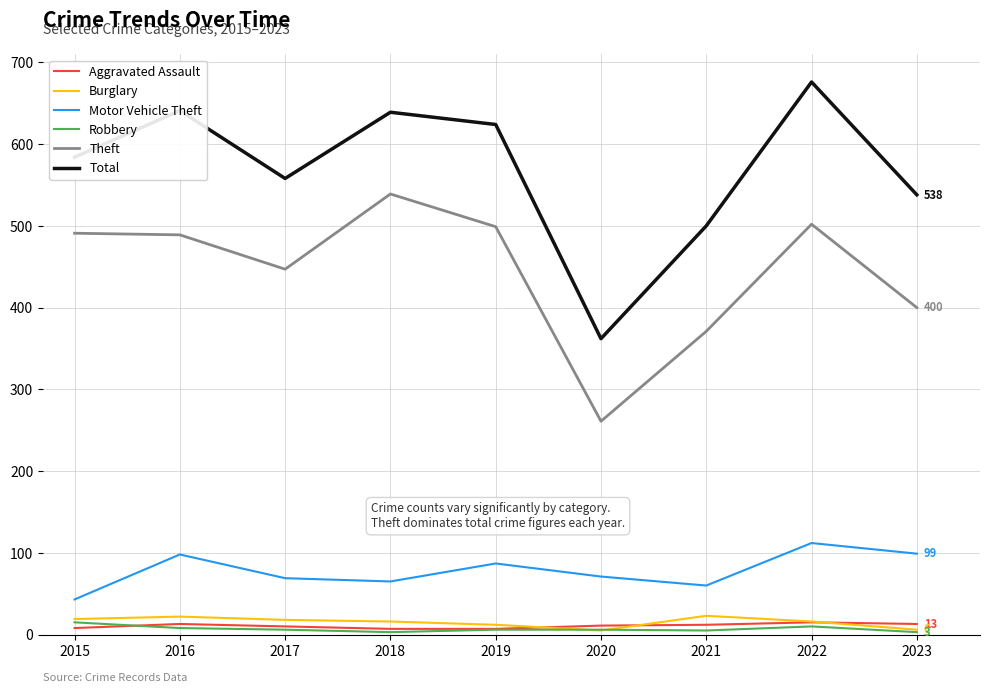

How many categories are shown in the chart?

9